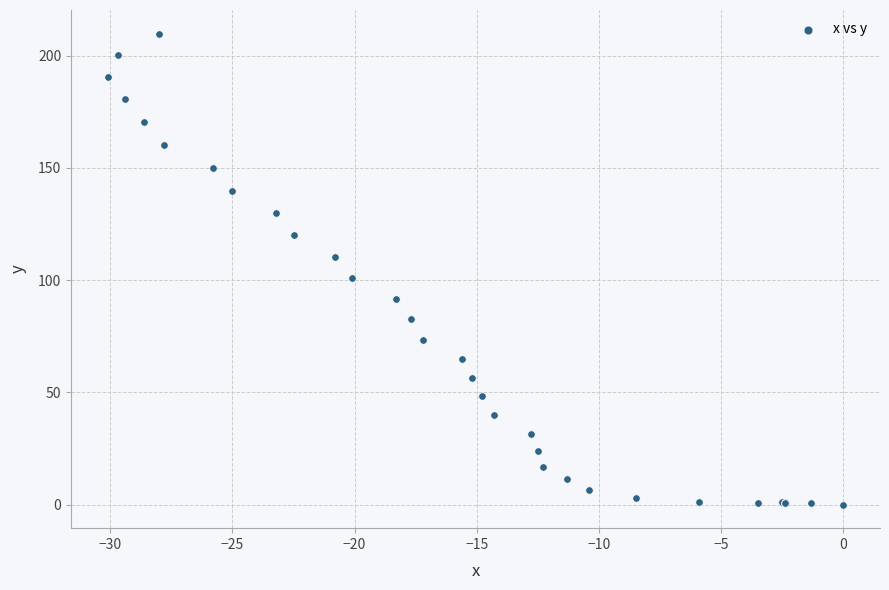

What Y value in the scatter plot is closest to 104?

101.0